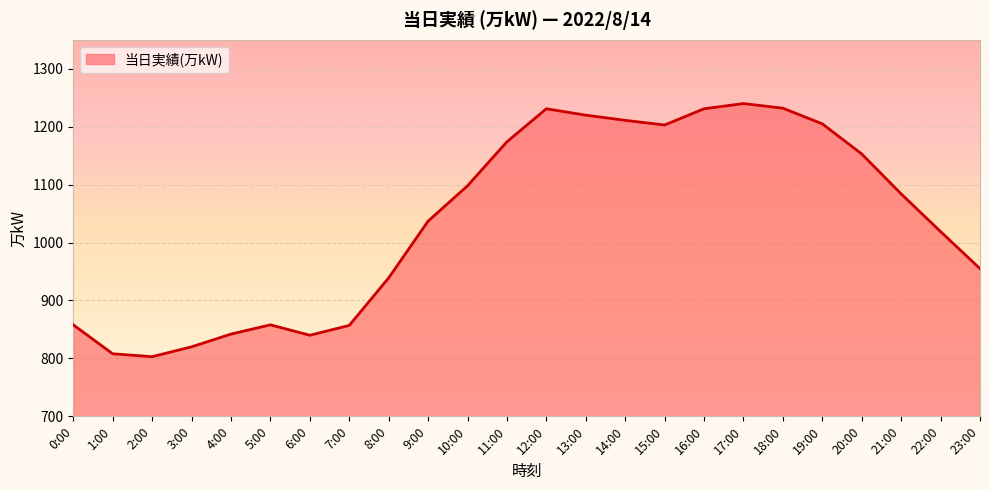

What position from the right is 9:00?

15